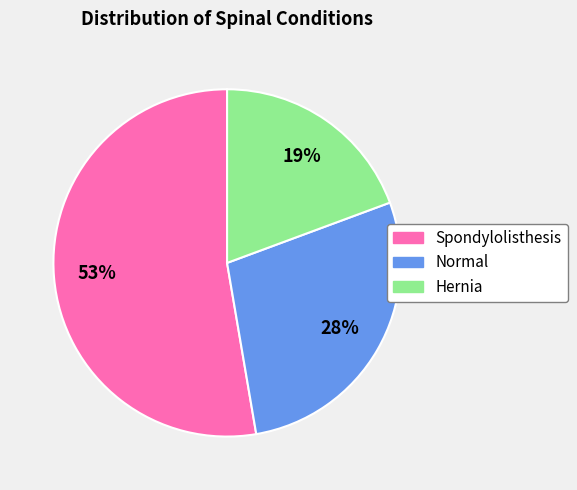

To the nearest percent, what is the average slice percentage?

33%